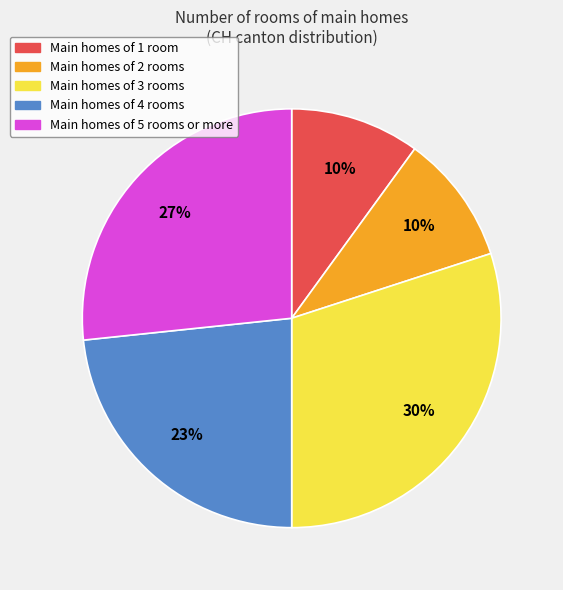

Count the number of slices in the pie.

5